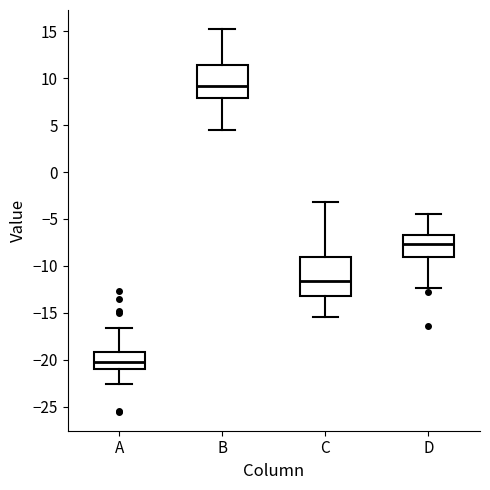

Reading left to right, transcribe this box plot: for each box, give where its median line is, the range the box spans, and where its two whiskers end, as read against the y-axis. The values are not printed on the chart, so give them approximately, as read against the axis.

A: median -20.0, box -21.0 to -19.0, whiskers -22.5 to -16.5
B: median 9.0, box 8.0 to 11.5, whiskers 4.5 to 15.0
C: median -11.5, box -13.0 to -9.0, whiskers -15.5 to -3.0
D: median -7.5, box -9.0 to -6.5, whiskers -12.5 to -4.5